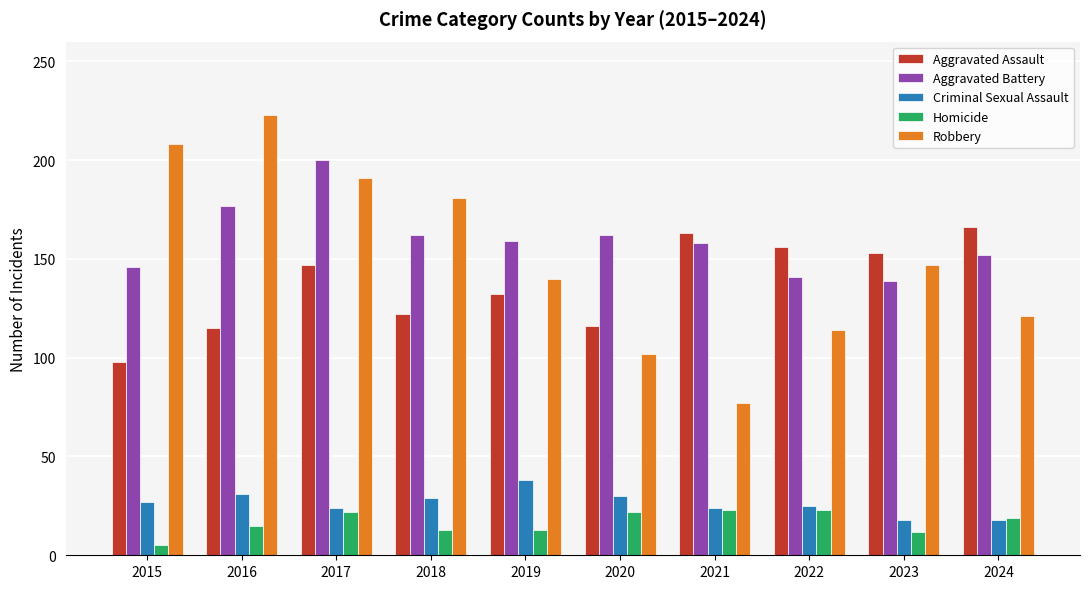

True or false: Criminal Sexual Assault has a value of 37 at 2021.

False